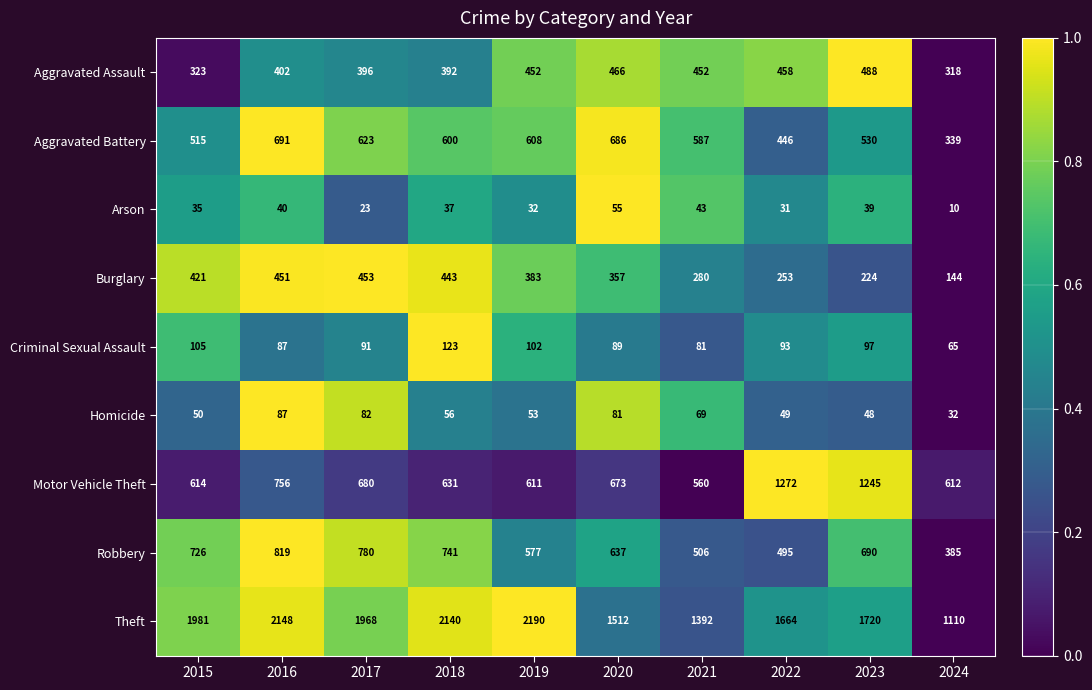

The Homicide series shows 87 at 2016. True or false?

True